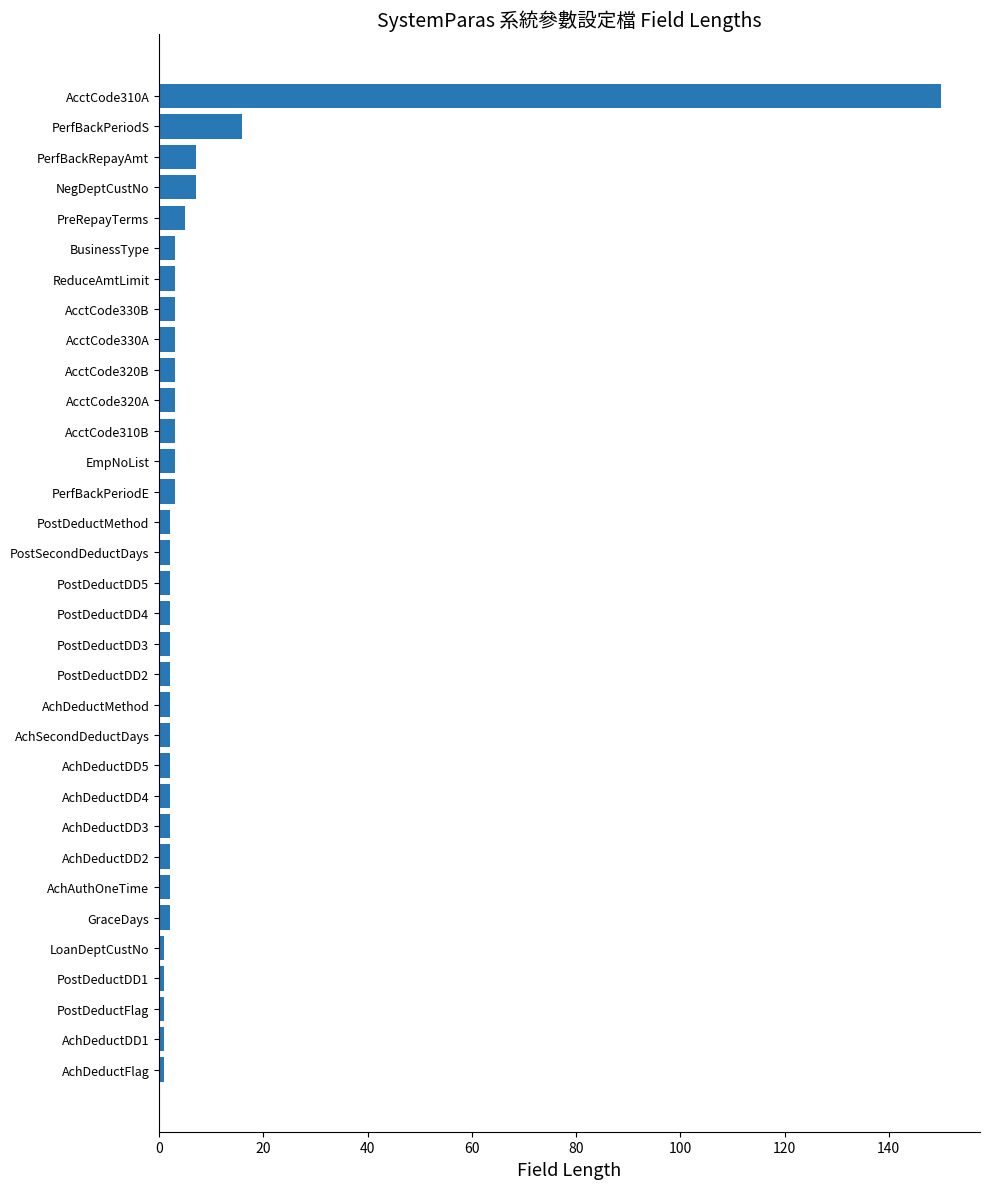

True or false: the data shows 2 at PostDeductDD4.

True